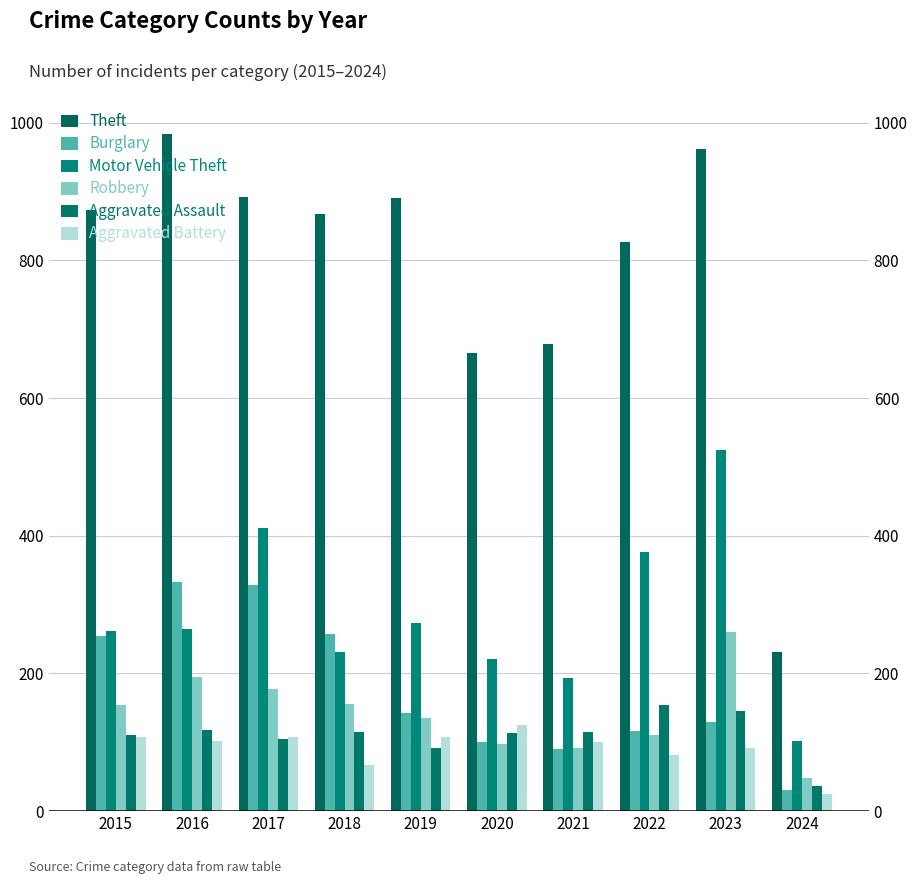

What is the maximum value shown in the chart?

984